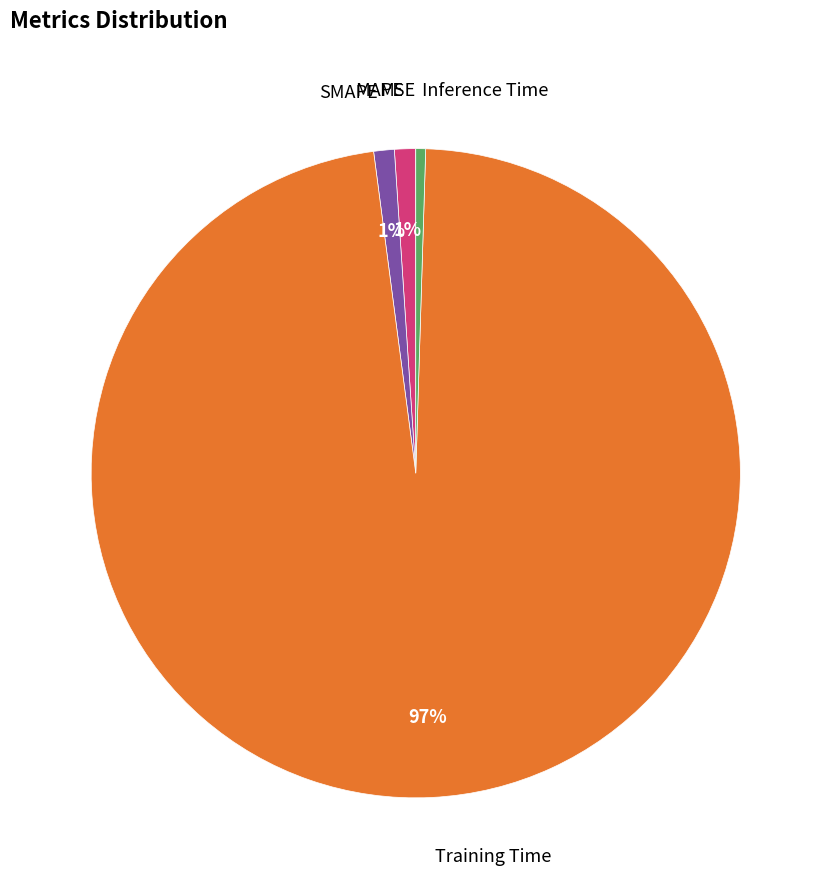

To the nearest percent, what is the average slice percentage?

20%